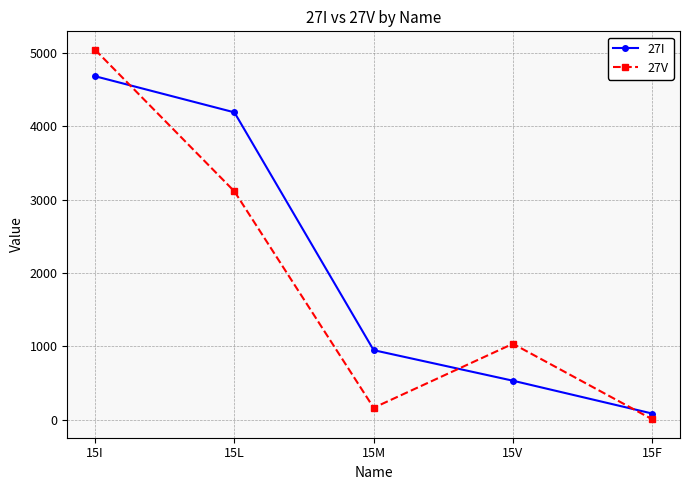

Which category has the highest value across all series?

15I